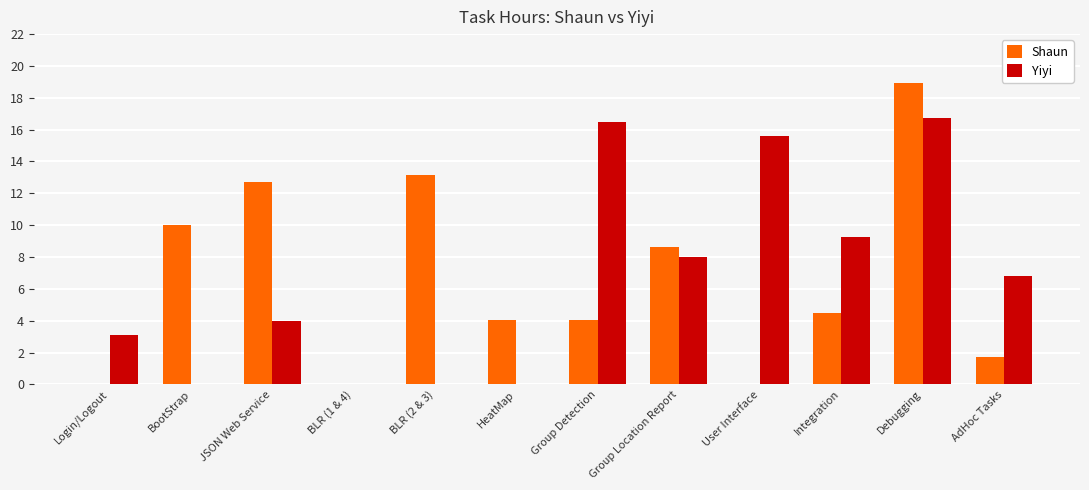

Is the value of Yiyi at Debugging greater than the value of Shaun at HeatMap?

Yes